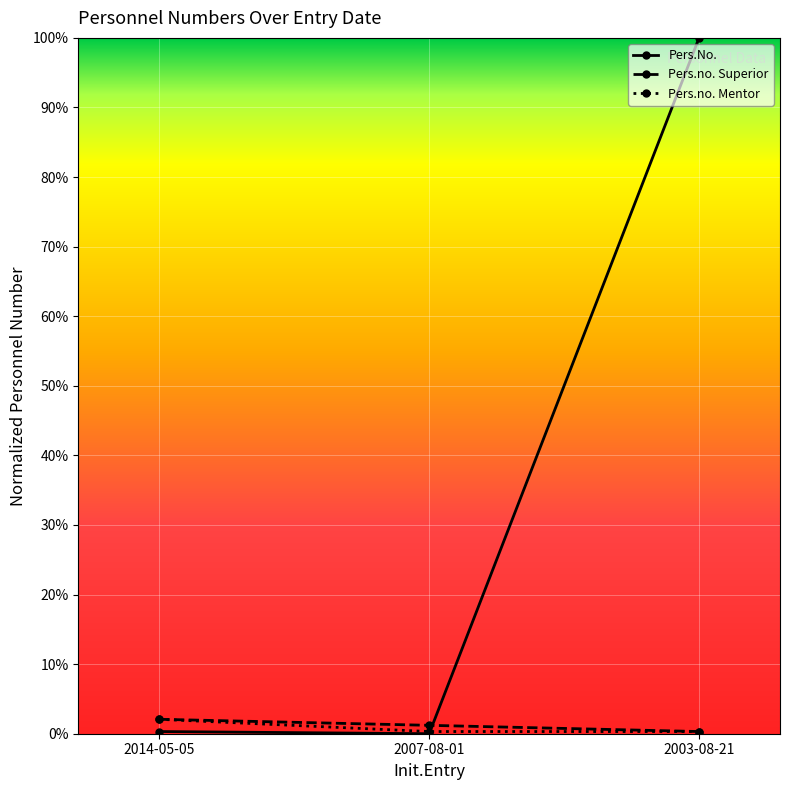

Reading right to left, extract all data points from this chart.

Pers.No.: 2003-08-21=1.0	2007-08-01=0.0	2014-05-05=0.0
Pers.no. Superior: 2003-08-21=0.0	2007-08-01=0.0	2014-05-05=0.0
Pers.no. Mentor: 2003-08-21=0.0	2007-08-01=0.0	2014-05-05=0.0